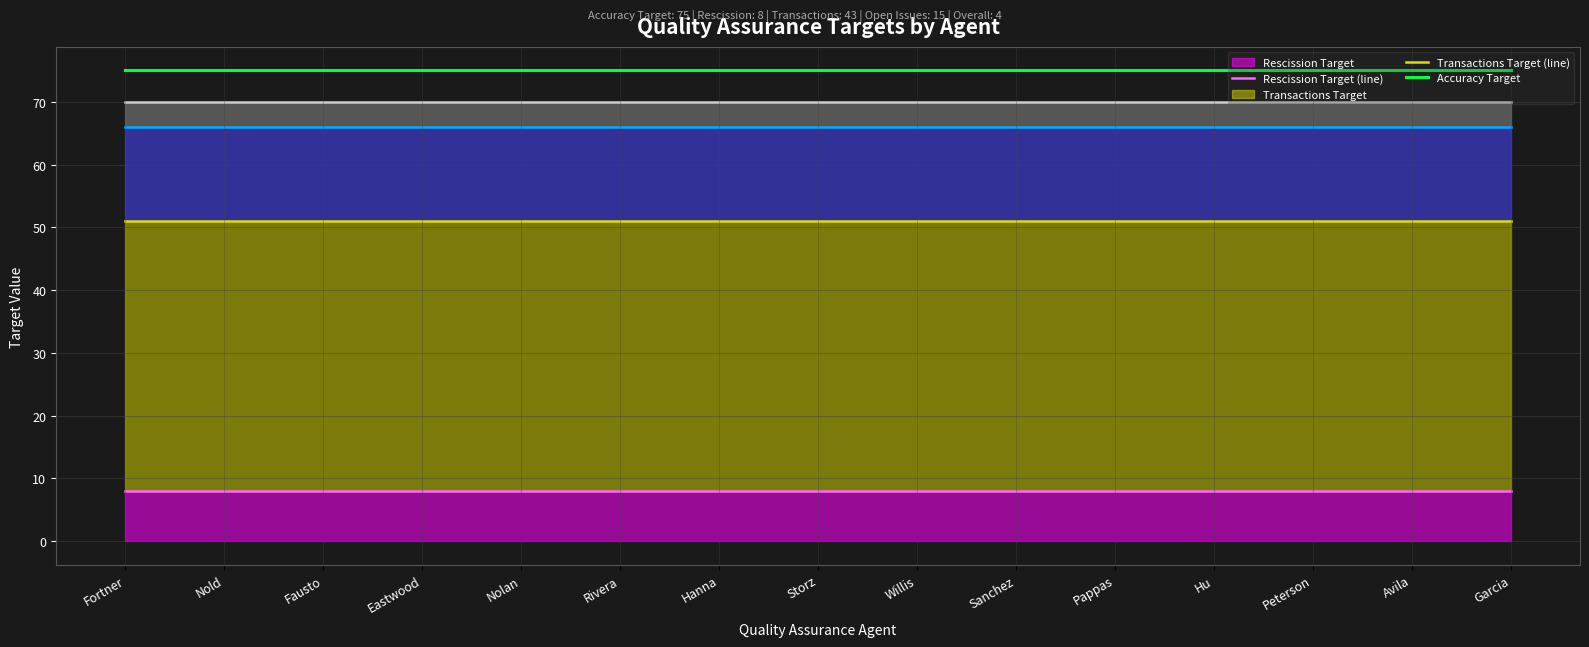

Reading left to right, extract all data points from this chart.

Rescission Target (line): 8	8	8	8	8	8	8	8	8	8	8	8	8	8	8
Transactions Target (line): 51	51	51	51	51	51	51	51	51	51	51	51	51	51	51
Open Issues Target (line): 66	66	66	66	66	66	66	66	66	66	66	66	66	66	66
Overall Target (line): 70	70	70	70	70	70	70	70	70	70	70	70	70	70	70
Accuracy Target: 75	75	75	75	75	75	75	75	75	75	75	75	75	75	75